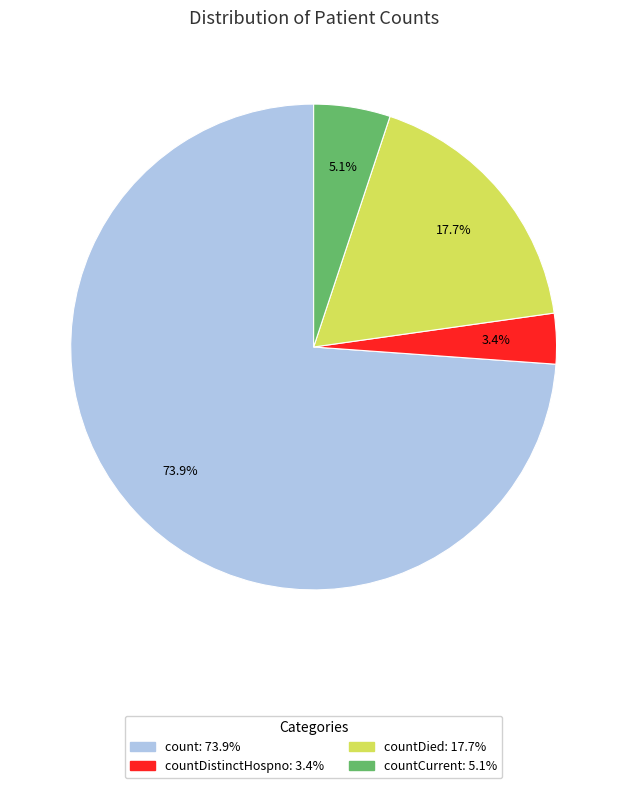

Does any single category account for the majority?

Yes